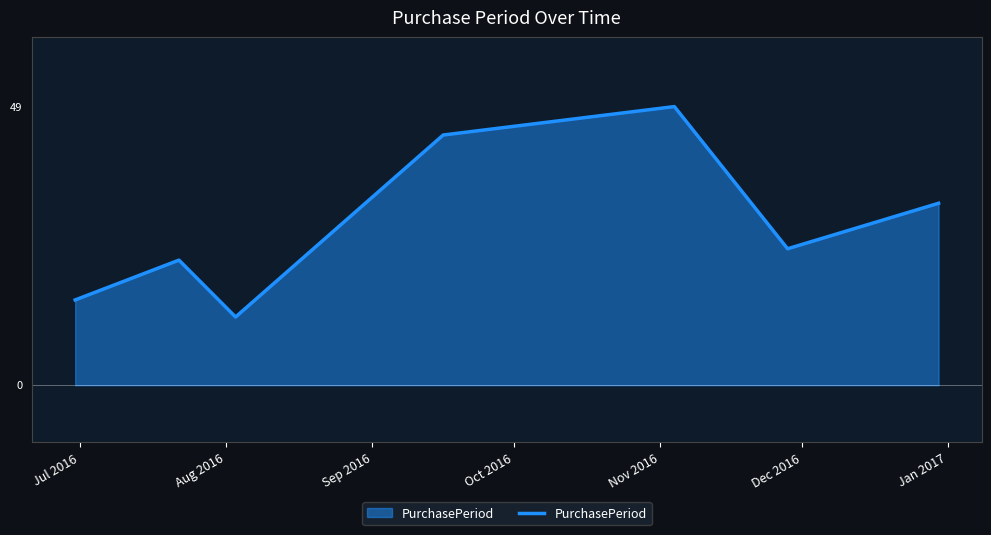

Does the chart display data point markers on the line(s)?

No